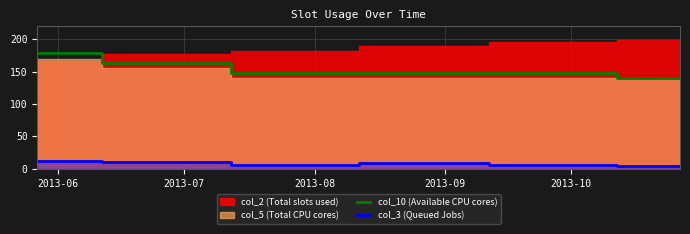

True or false: col_10 (Available CPU cores) and col_3 (Queued Jobs) intersect in this chart.

False